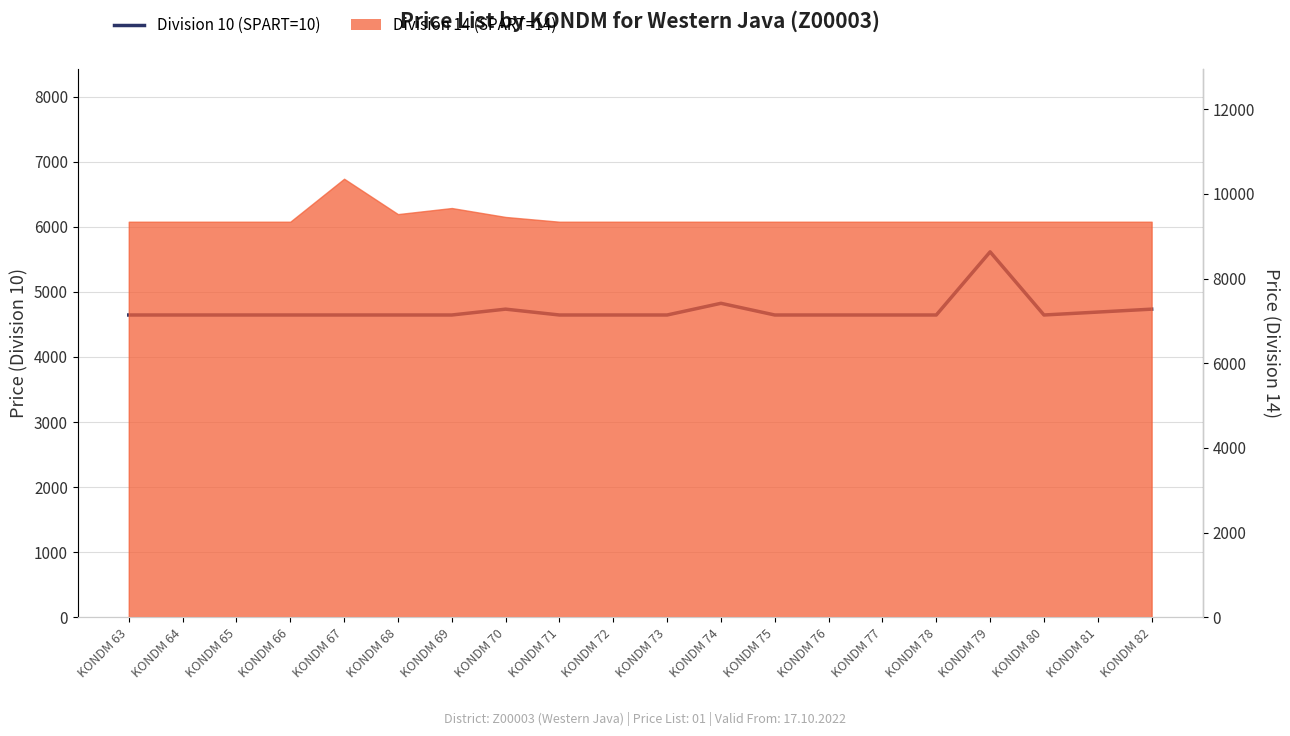

At which label is the value closest to 5130?

KONDM 74